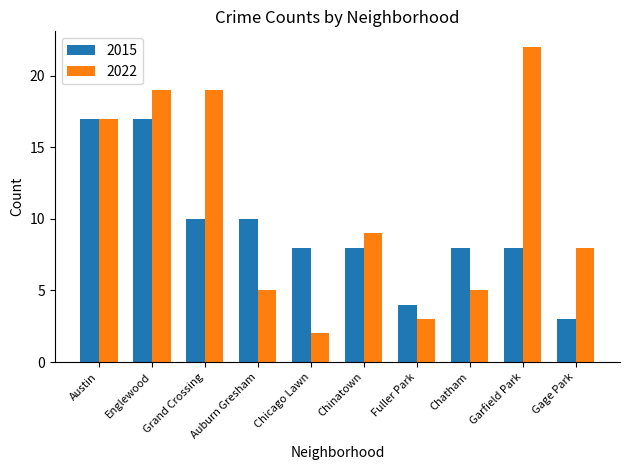

What is the highest value of the 2015 series?

17